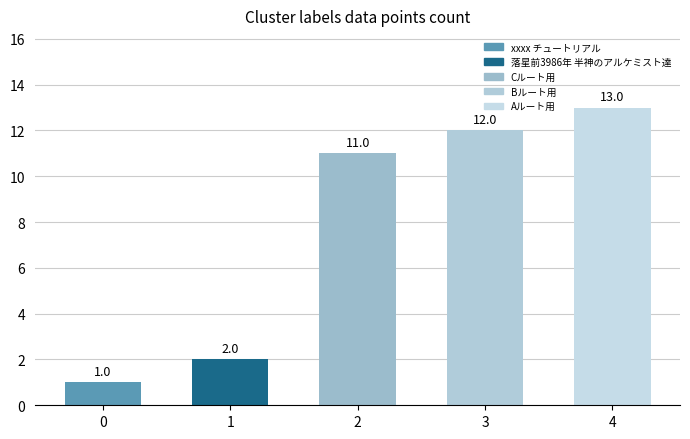

What is the difference between the values at 3 and 2?

1